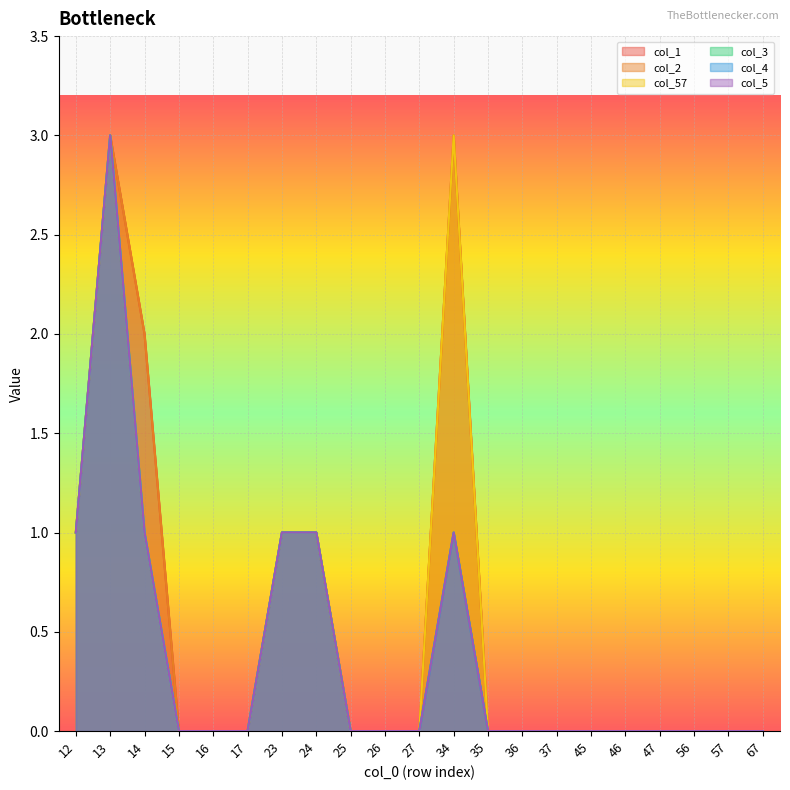

Reading right to left, extract all data points from this chart.

col_1: 0	0	0	0	0	0	0	0	0	3	0	0	0	1	1	0	0	0	2	3	1
col_2: 0	0	0	0	0	0	0	0	0	3	0	0	0	1	1	0	0	0	2	3	1
col_57: 0	0	0	0	0	0	0	0	0	3	0	0	0	1	1	0	0	0	1	3	1
col_3: 0	0	0	0	0	0	0	0	0	1	0	0	0	1	1	0	0	0	1	3	1
col_4: 0	0	0	0	0	0	0	0	0	1	0	0	0	1	1	0	0	0	1	3	1
col_5: 0	0	0	0	0	0	0	0	0	1	0	0	0	1	1	0	0	0	1	3	1